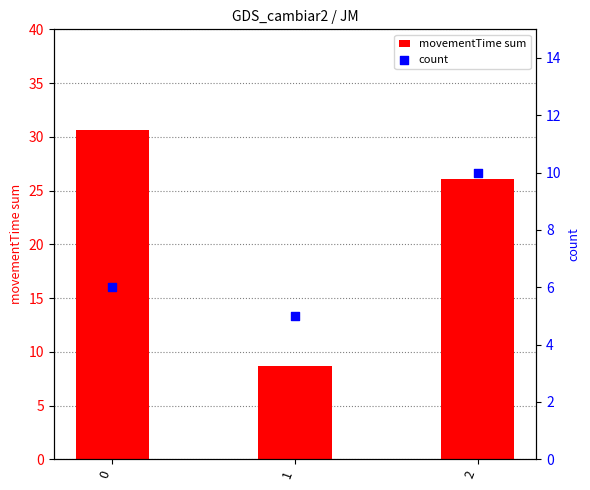

Which series has the largest total across all categories?

movementTime sum